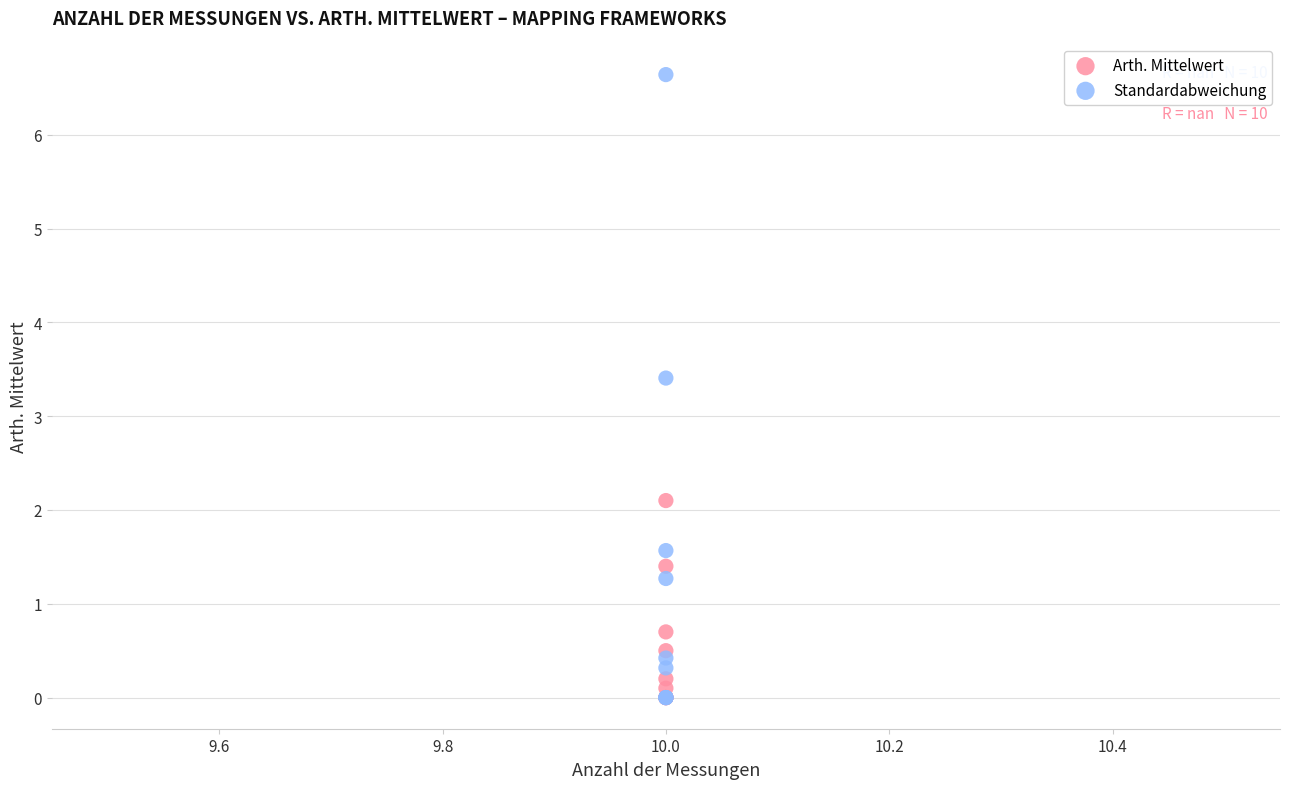

What are all the series names shown in the legend?

Arth. Mittelwert, Standardabweichung